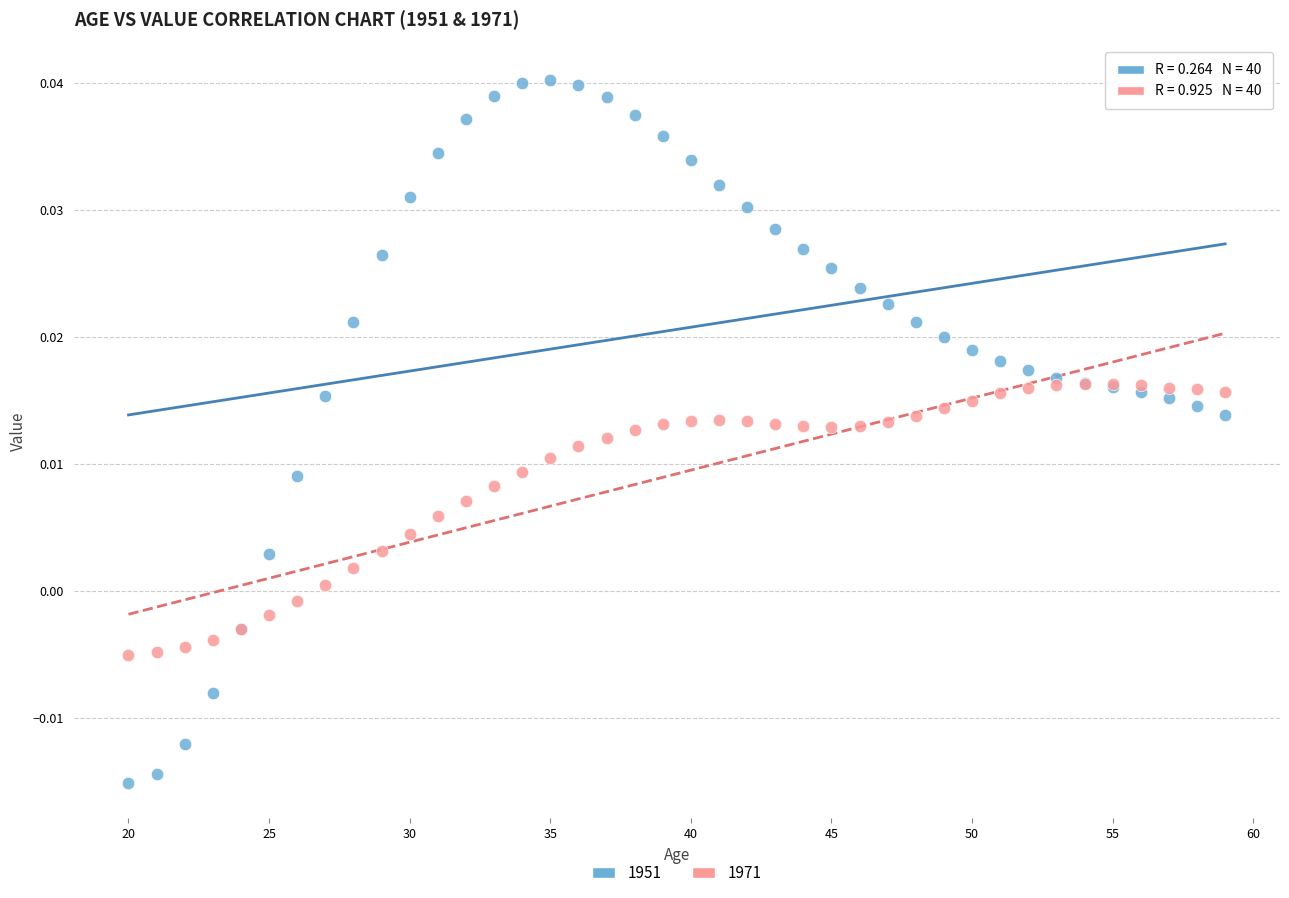

Which series reaches the minimum Y coordinate?

1951